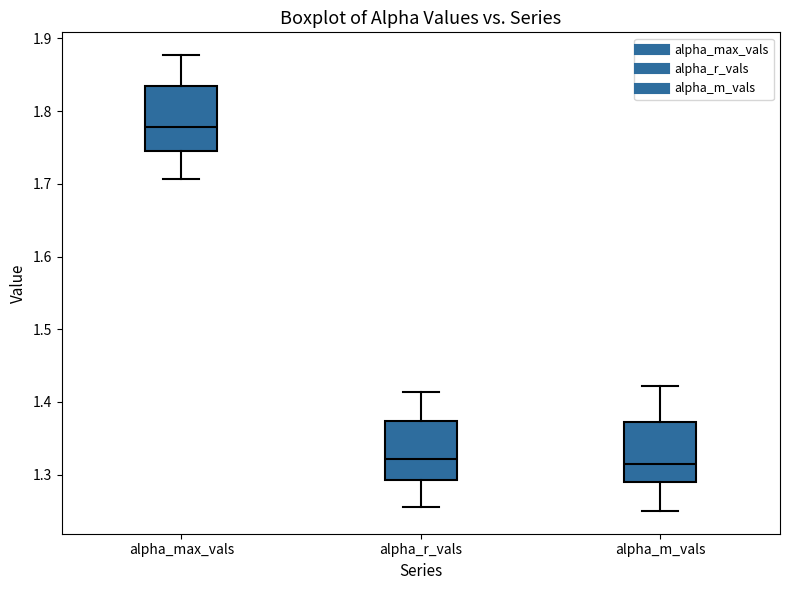

Reading left to right, transcribe this box plot: for each box, give where its median line is, the range the box spans, and where its two whiskers end, as read against the y-axis. The values are not printed on the chart, so give them approximately, as read against the axis.

alpha_max_vals: median 1.78, box 1.75 to 1.83, whiskers 1.71 to 1.88
alpha_r_vals: median 1.32, box 1.29 to 1.37, whiskers 1.26 to 1.41
alpha_m_vals: median 1.31, box 1.29 to 1.37, whiskers 1.25 to 1.42